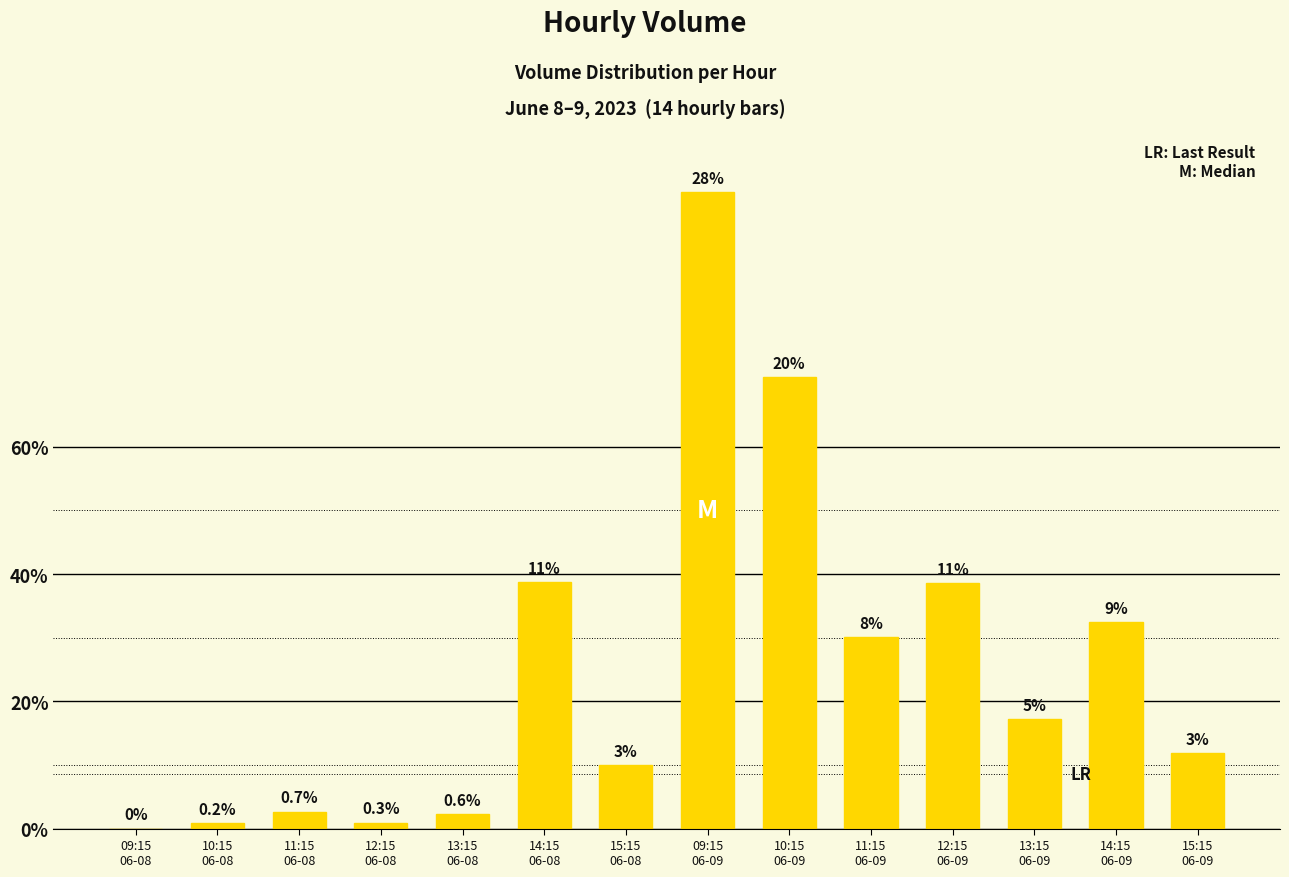

Are the bars horizontal?

No